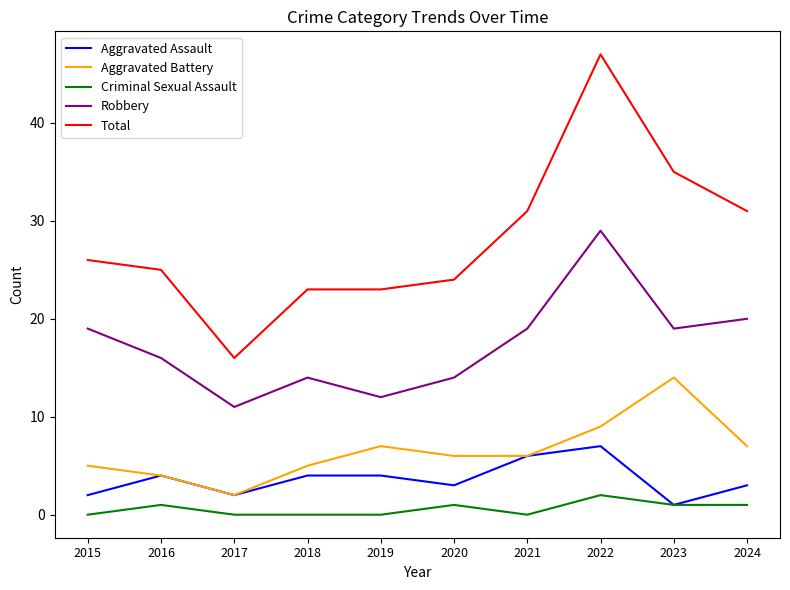

Does the chart display data point markers on the line(s)?

No